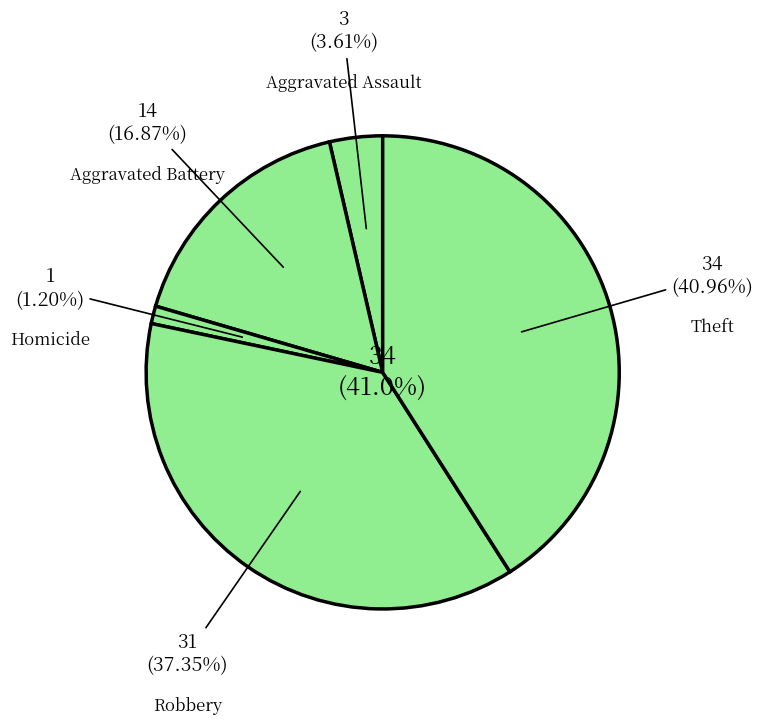

Do Homicide and Robbery together represent more than half of the pie?

No